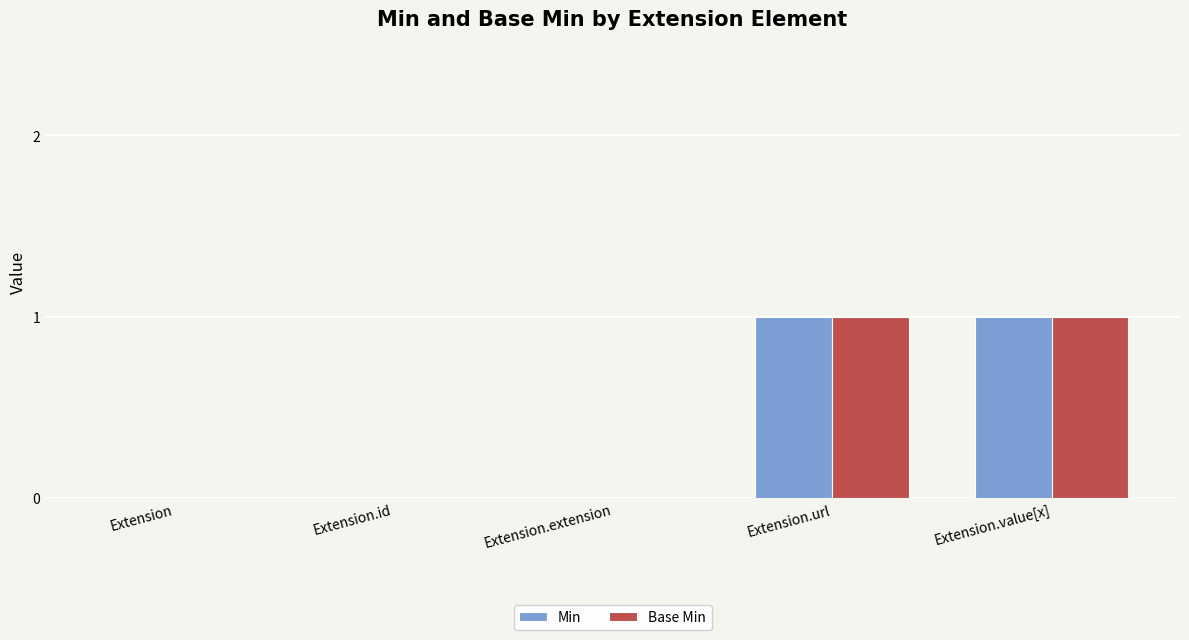

Is it true that Base Min equals 1 at Extension.url?

True